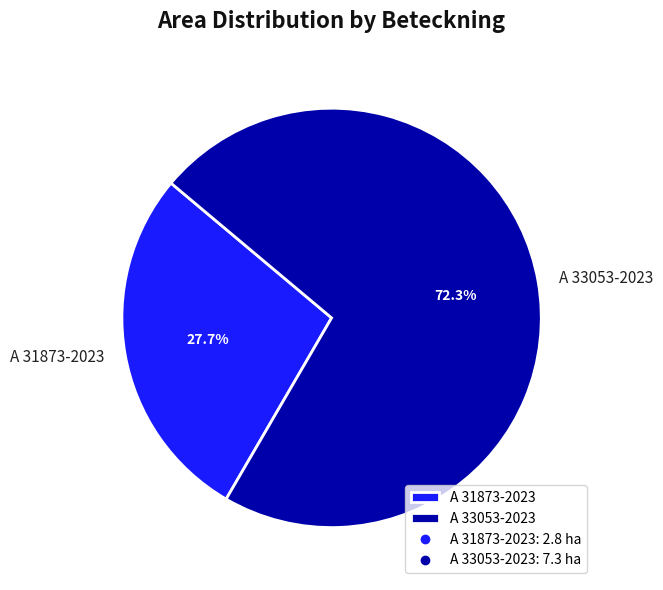

To the nearest percent, what percentage of the pie is A 31873-2023?

28%